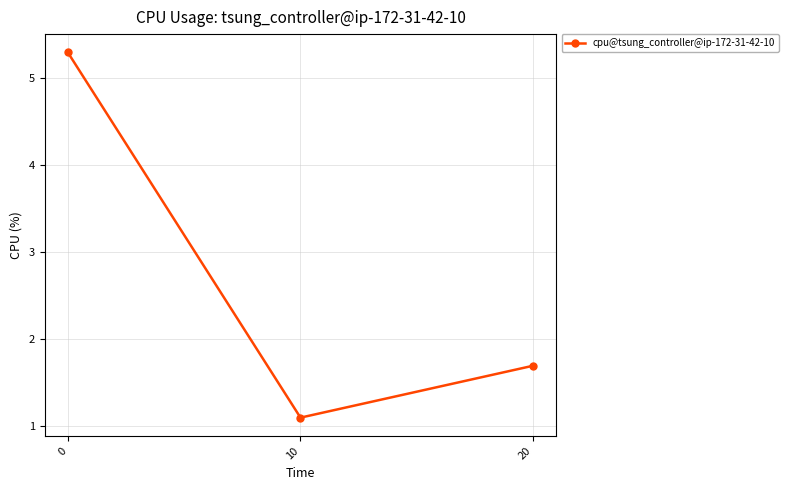

How many distinct data groups are displayed?

1